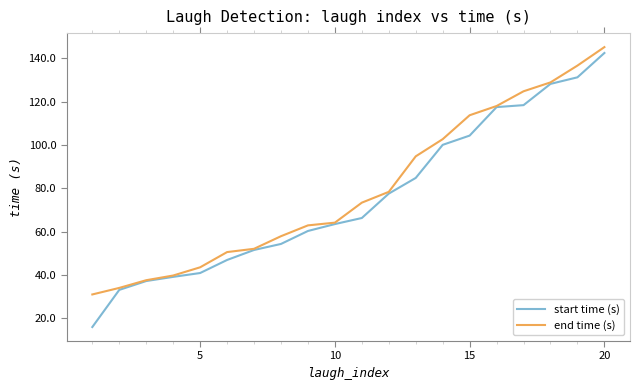

What is the maximum value for start time (s)?

142.4